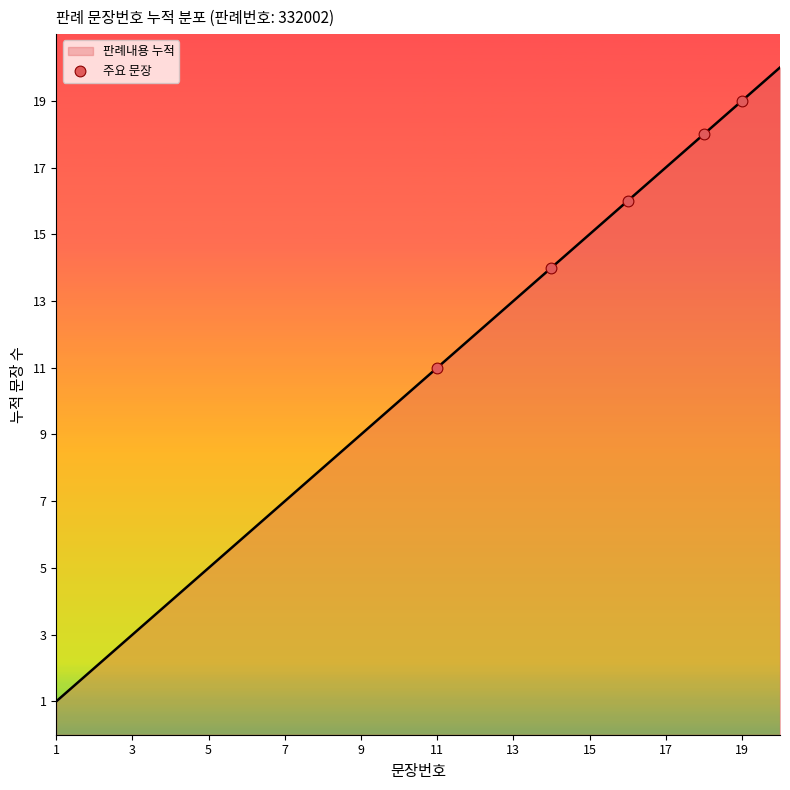

What is the greatest value displayed?

20